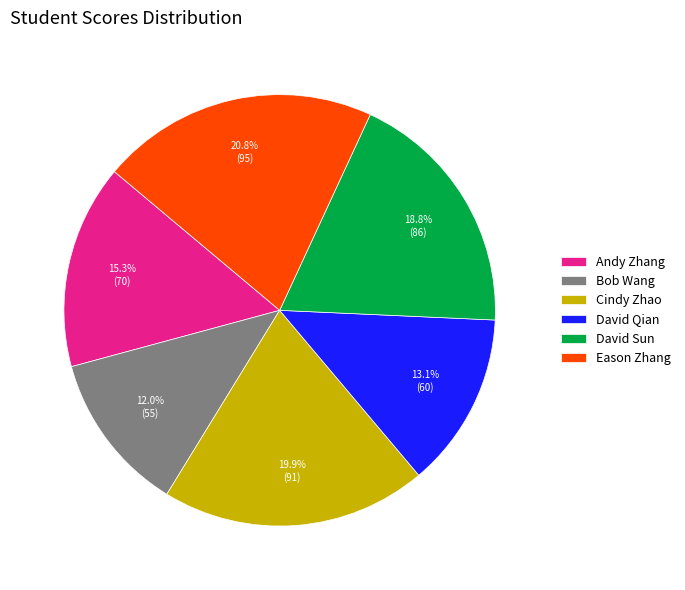

Combined, what portion of the pie is Eason Zhang and Bob Wang?

32.8%